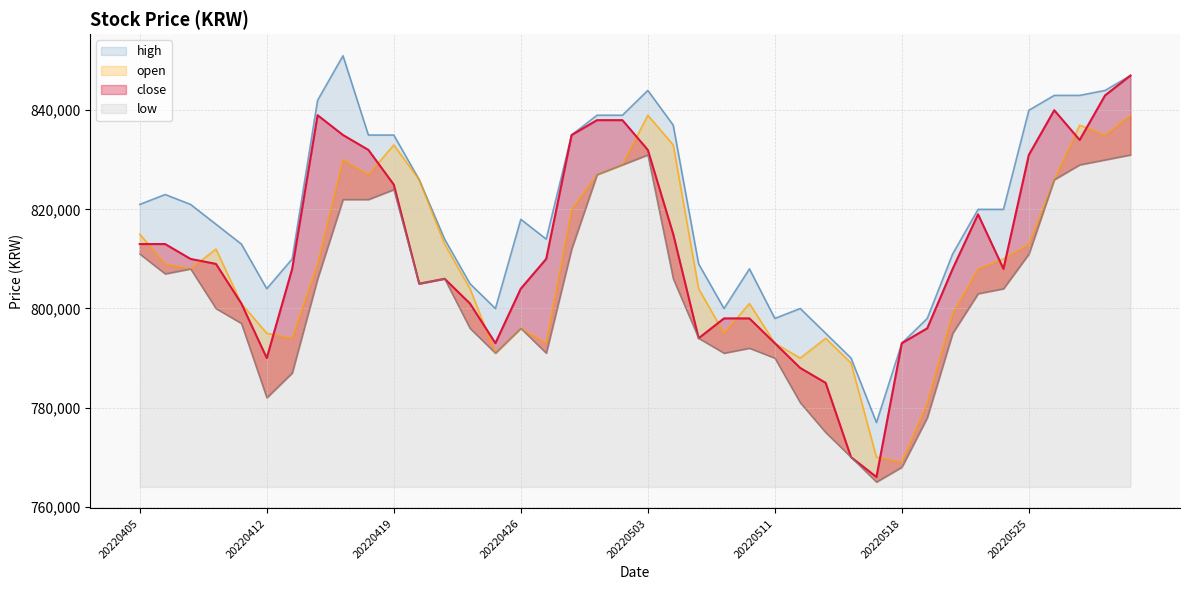

What is the difference between the second highest and minimum values in the close series?

77000